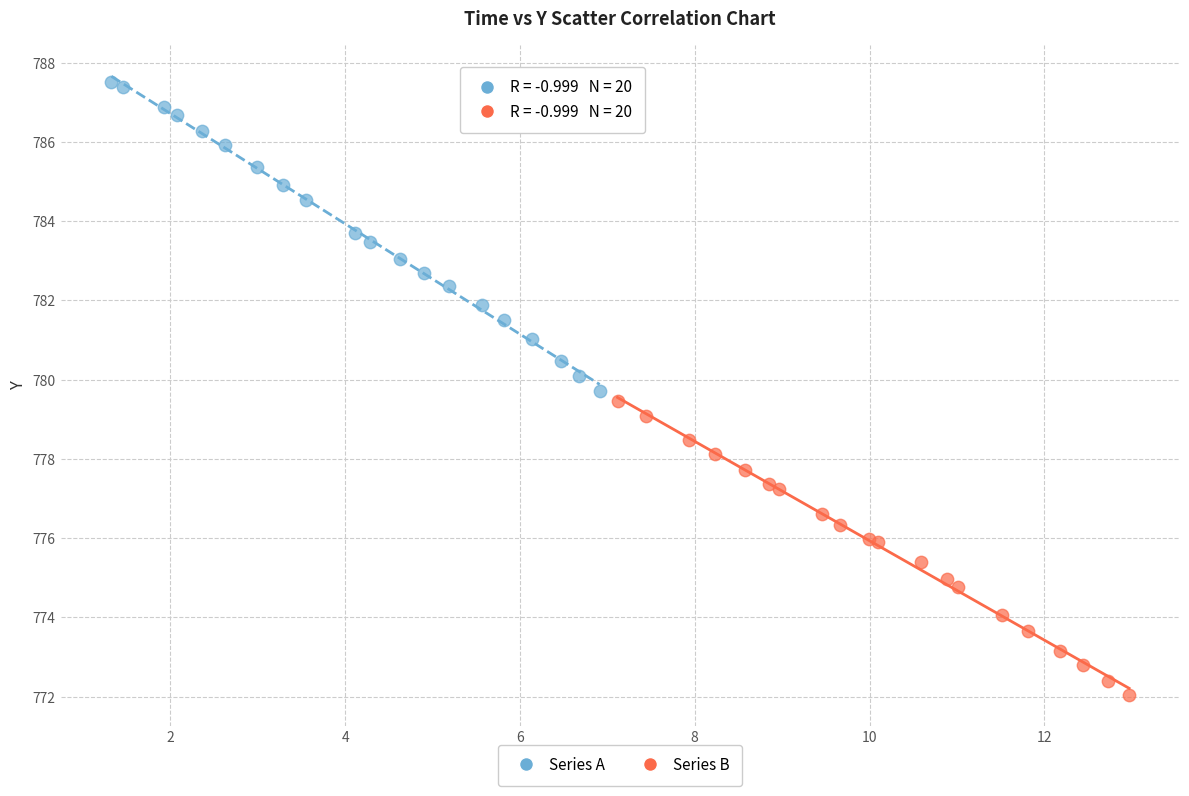

Which series has the largest Y range (max minus min)?

Series A